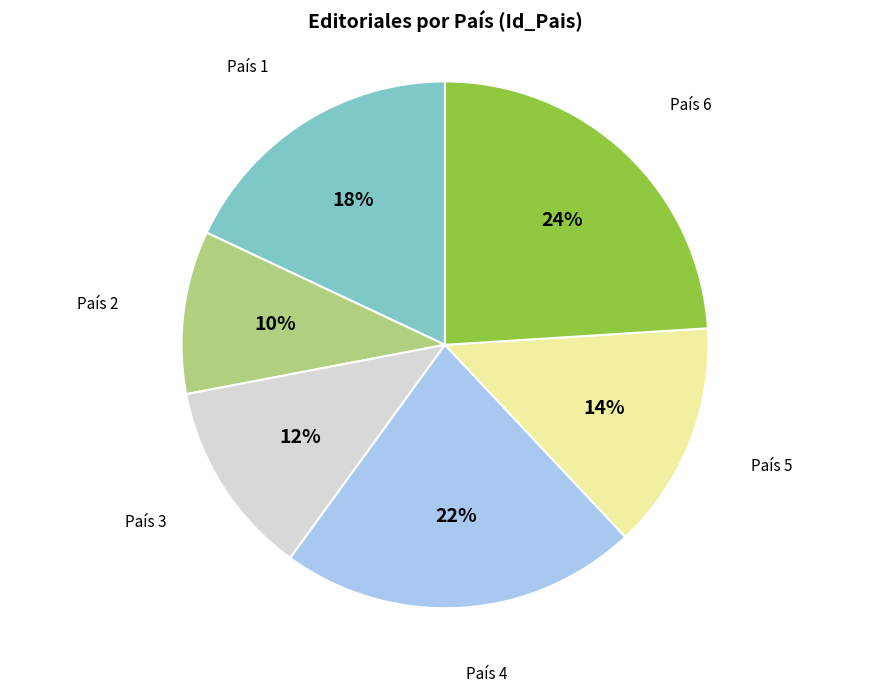

To the nearest percent, what is the difference between the largest and smallest slice percentages?

14%